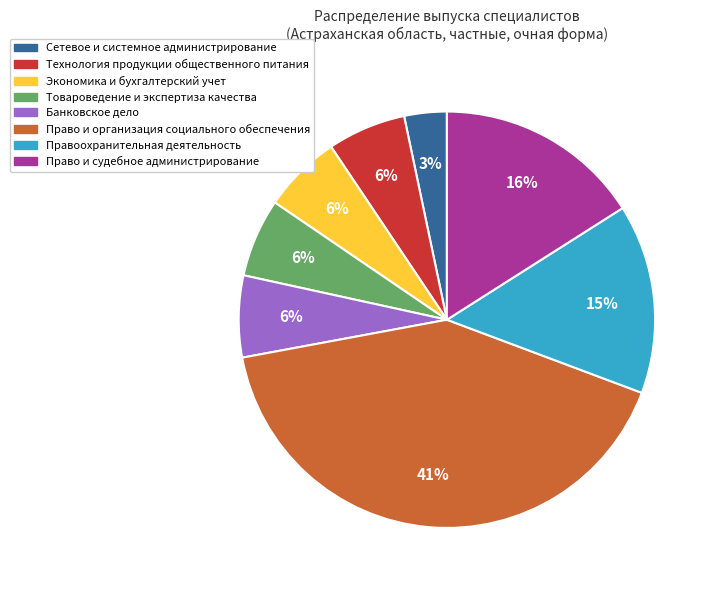

What is the ratio of the value at Технология продукции общественного питания to the value at Экономика и бухгалтерский учет?

1.0